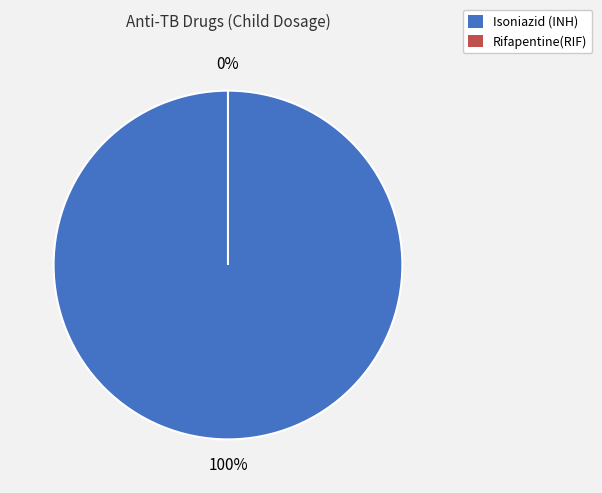

Do Rifapentine(RIF) and Isoniazid (INH) together represent more than half of the pie?

Yes